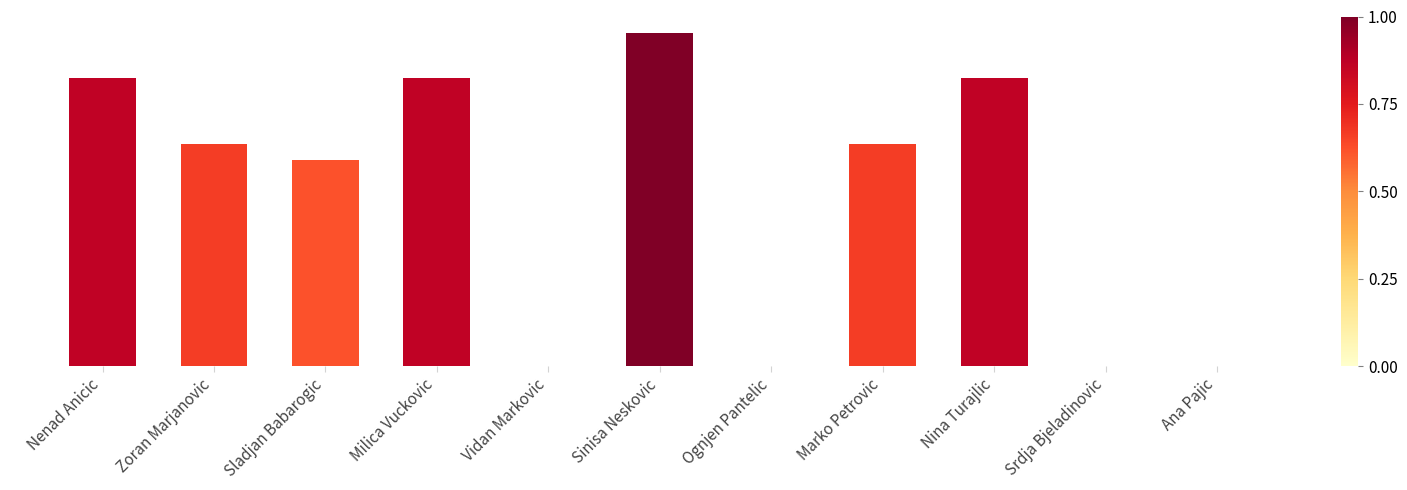

What is the difference between the maximum and second lowest values?

1.0